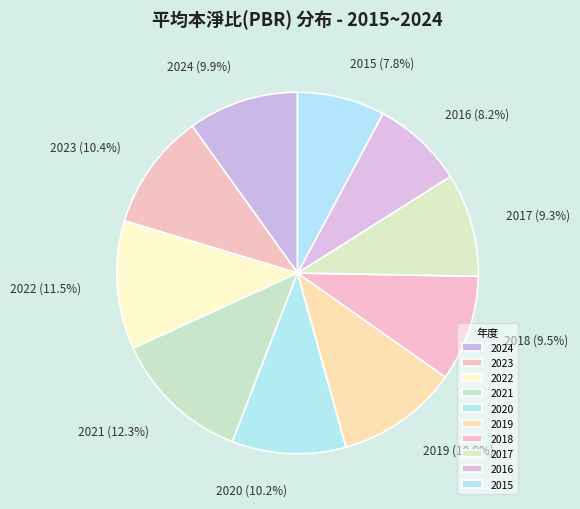

The 2016 slice represents 1% of the pie. True or false?

False